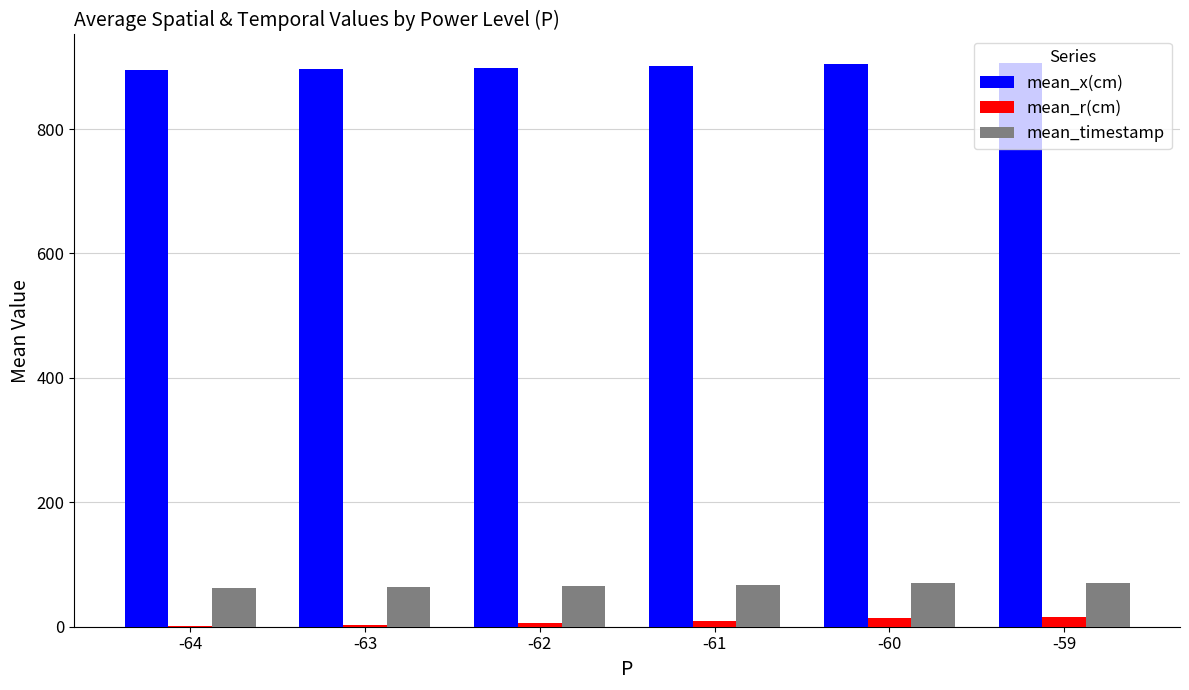

Which series has the widest spread of values?

mean_r(cm)